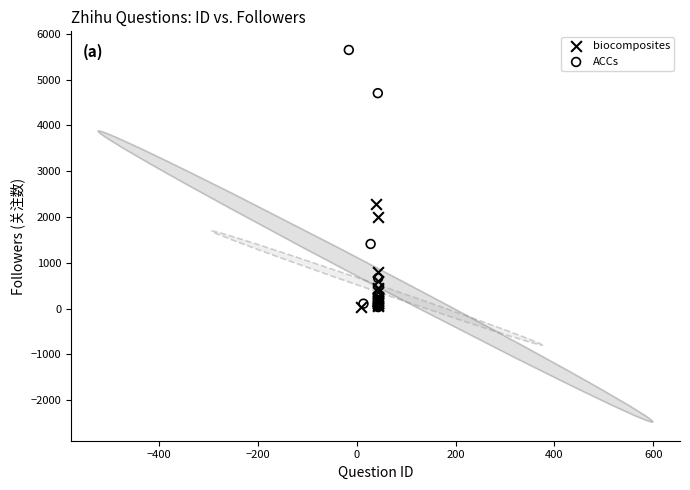

Which series has the largest Y range (max minus min)?

ACCs